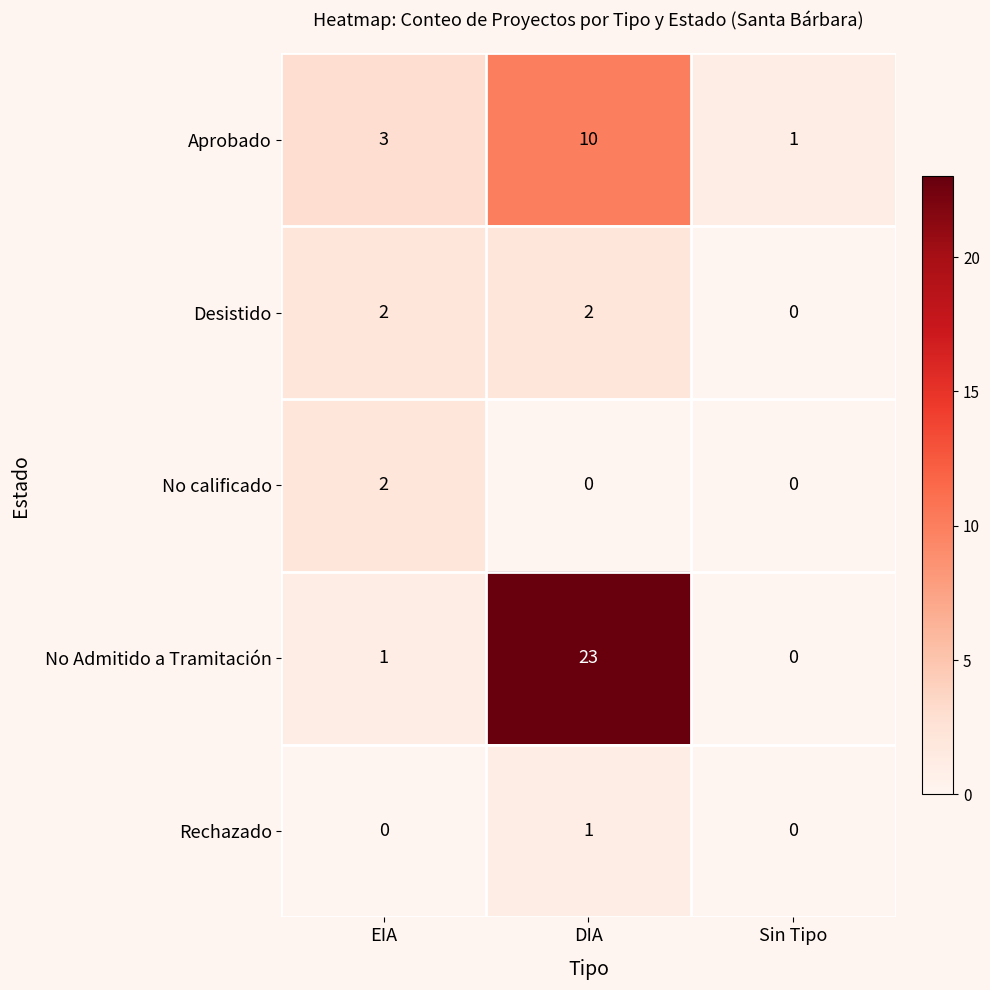

Reading right to left, what are all the values shown in this chart?

Aprobado: 1	10	3
Desistido: 0	2	2
No calificado: 0	0	2
No Admitido a Tramitación: 0	23	1
Rechazado: 0	1	0